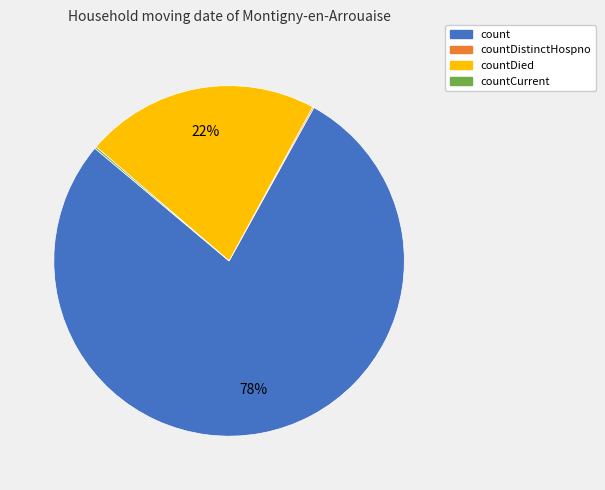

Is there a majority slice in this chart?

Yes